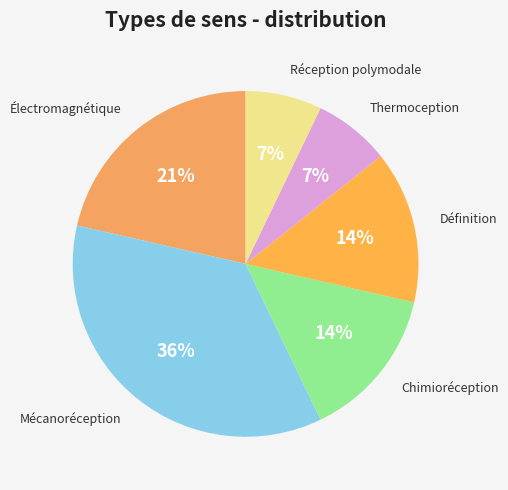

To the nearest percent, what is the difference between the largest and smallest slice percentages?

29%